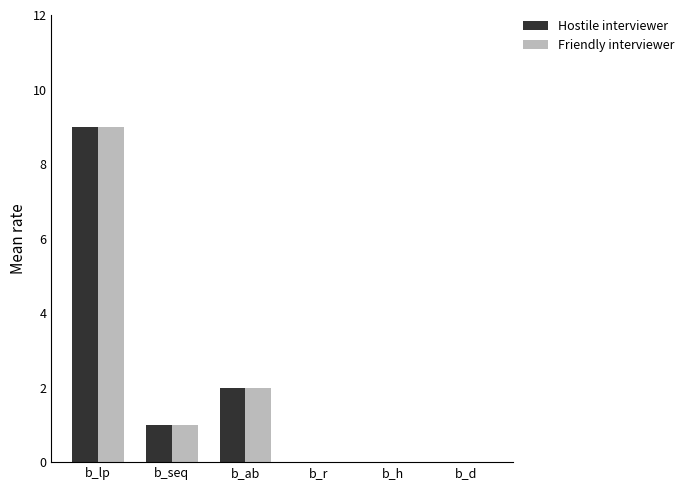

What is the difference between the Friendly interviewer values at b_d and b_ab?

2